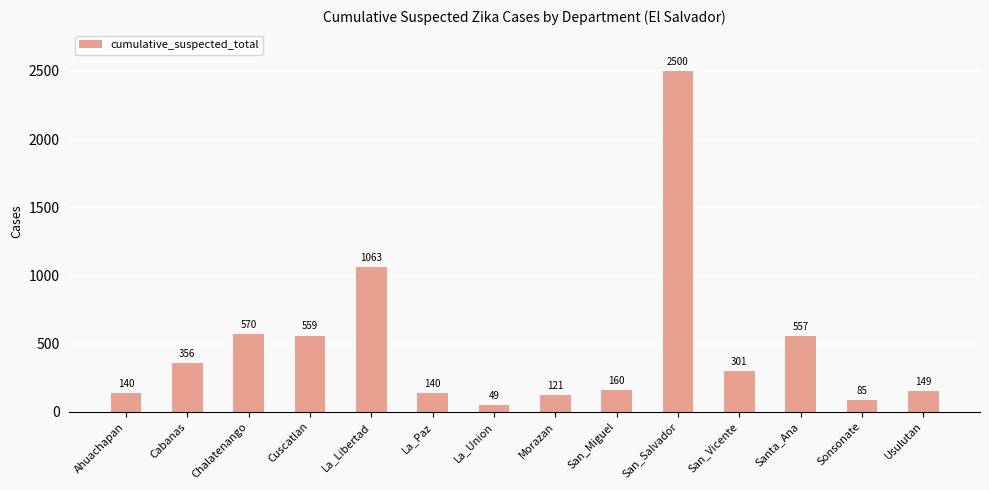

At which category does the chart reach its peak across all series?

San_Salvador